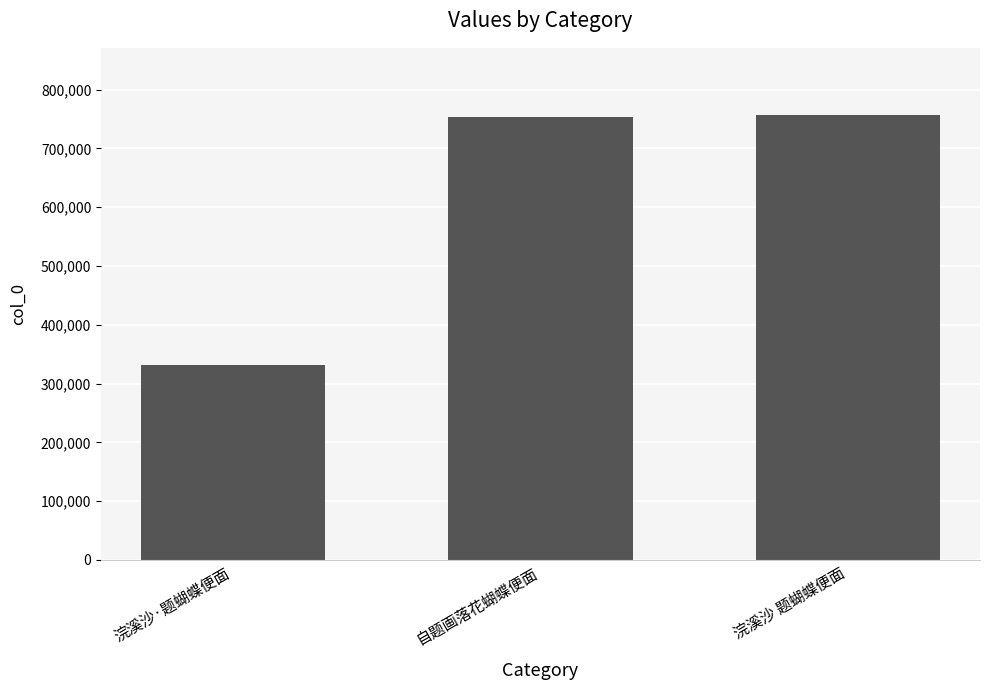

What value does the data have at 浣溪沙·题蝴蝶便面, to the nearest 100?

332400